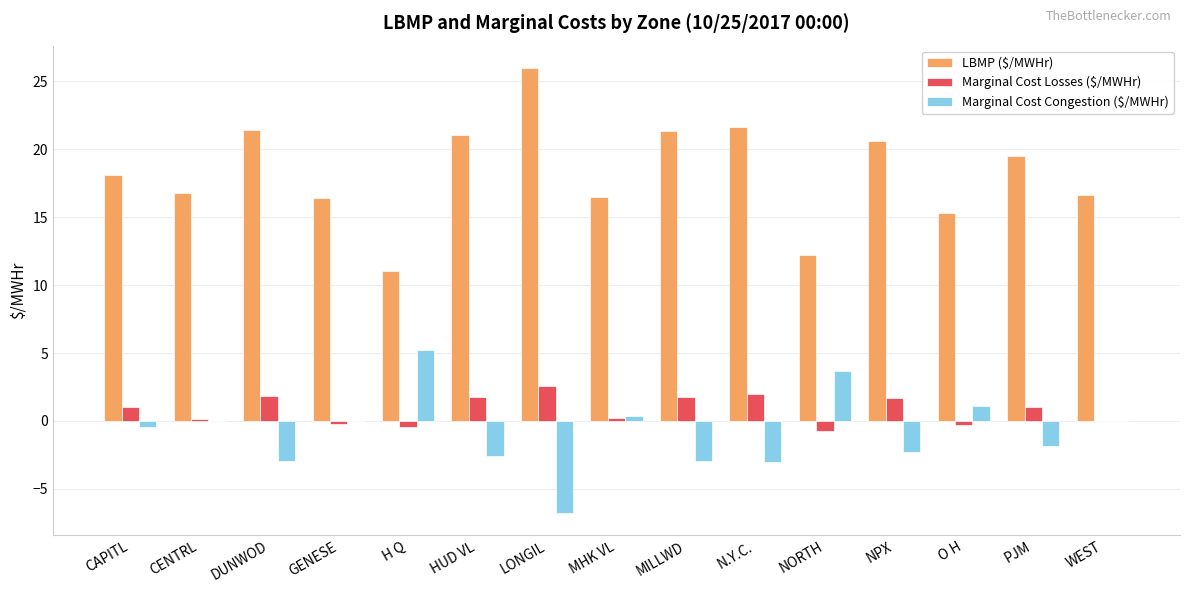

What is the maximum value shown in the chart?

26.0